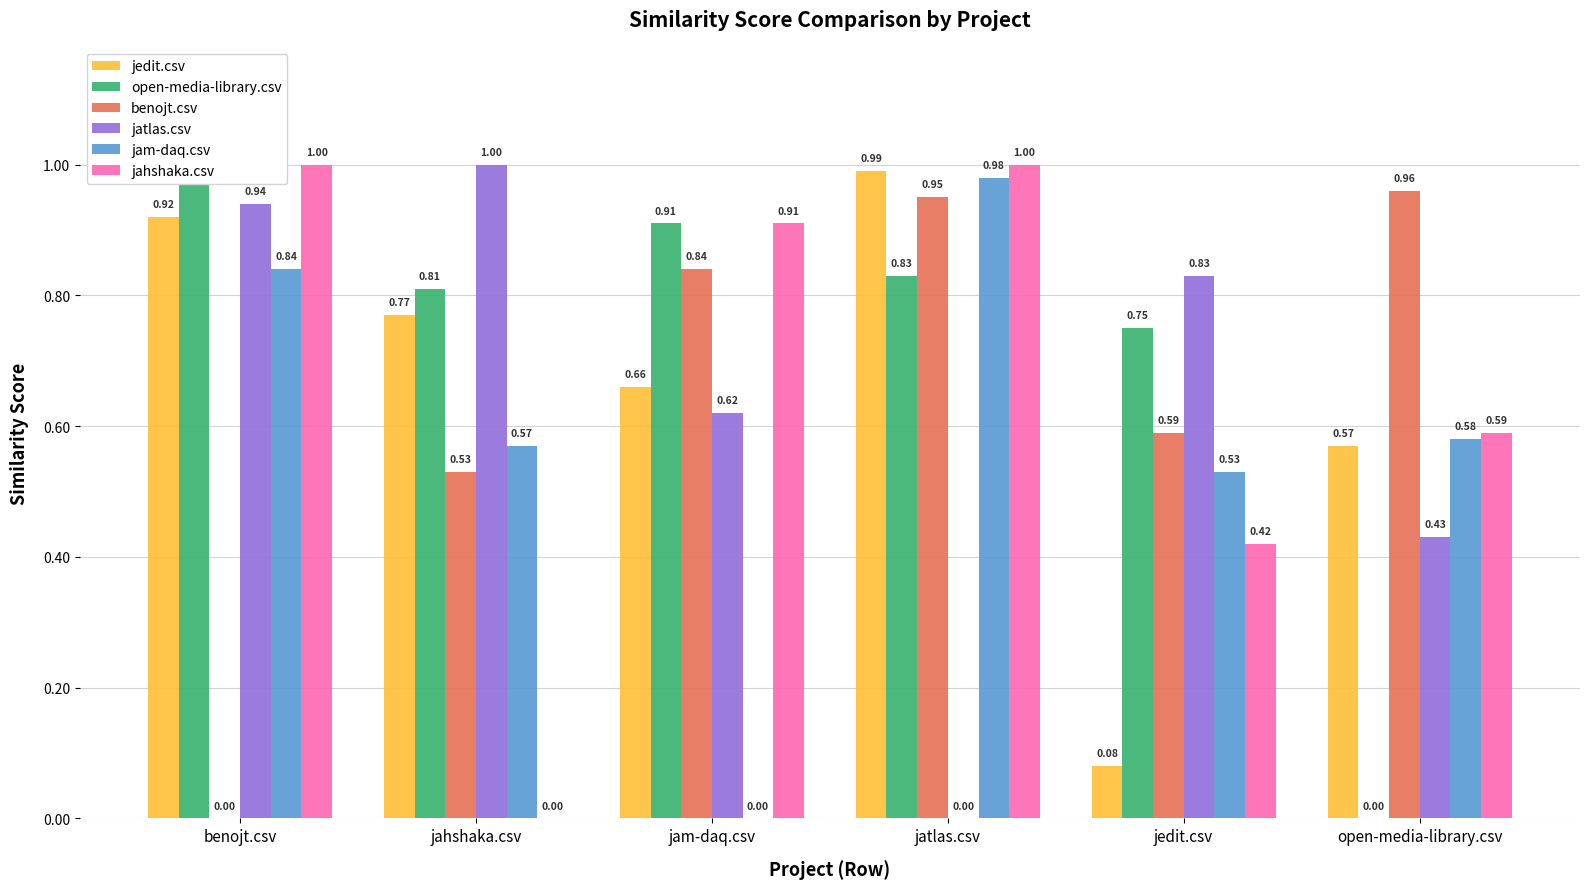

What is the approximate value of jahshaka.csv at jam-daq.csv?

0.9